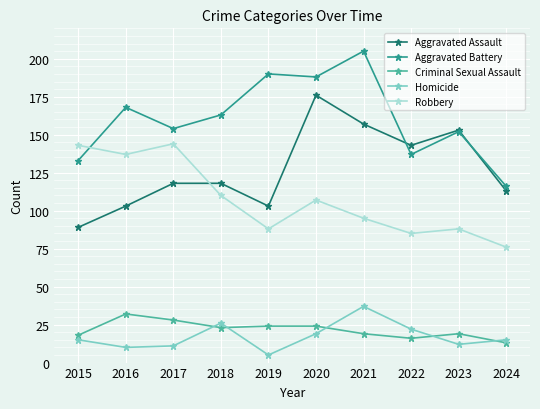

Is it true that Aggravated Battery equals 38 at 2020?

False